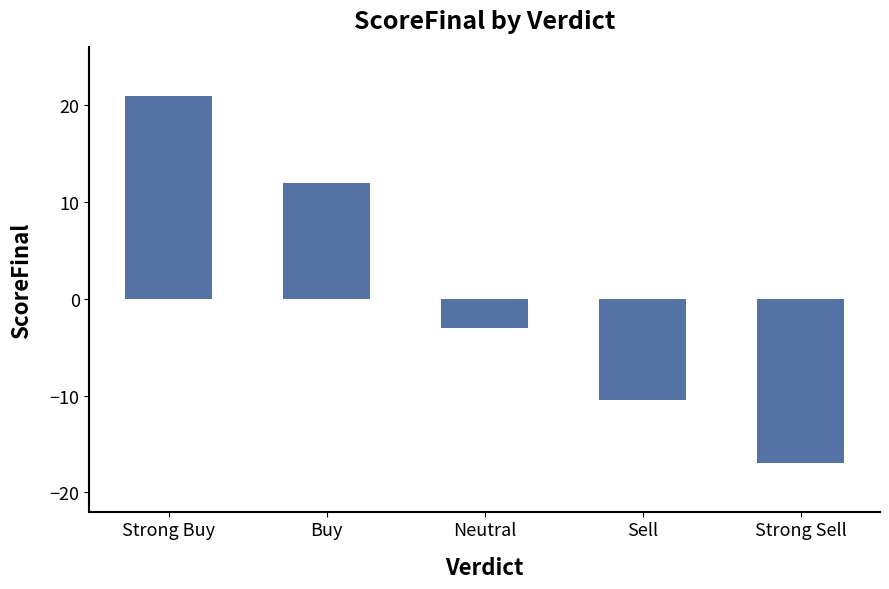

What is the minimum value shown in the chart?

-17.0